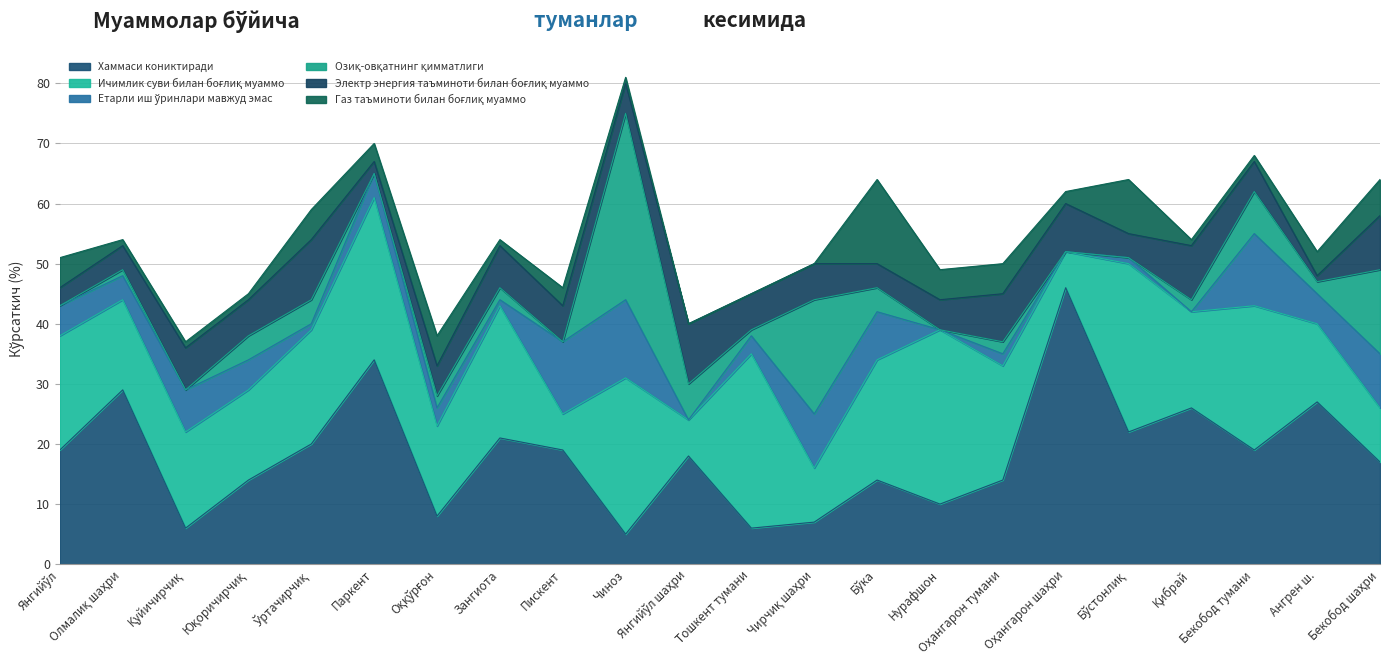

Which series has the largest total across all categories?

Хаммаси кониктиради